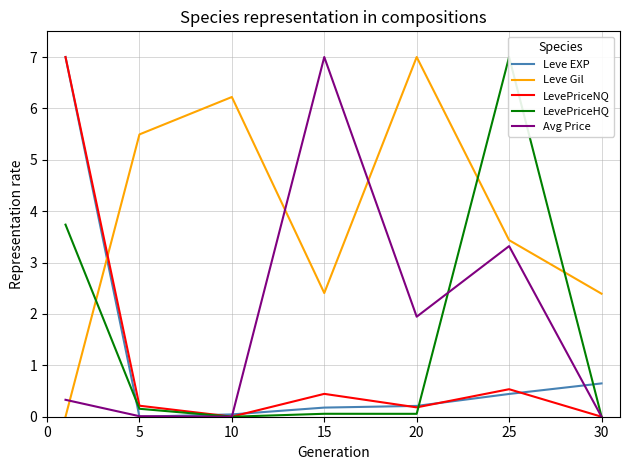

What is the value of the Leve Gil point at the 3rd from the left?

6.2